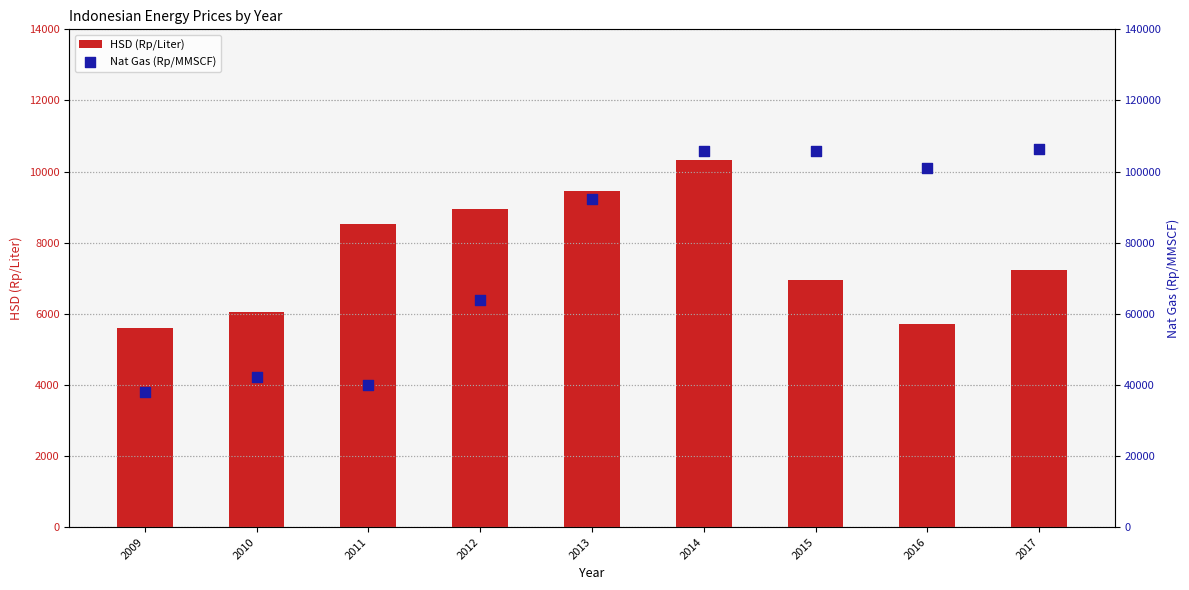

What are all the series names shown in the legend?

HSD (Rp/Liter), Nat Gas (Rp/MMSCF)